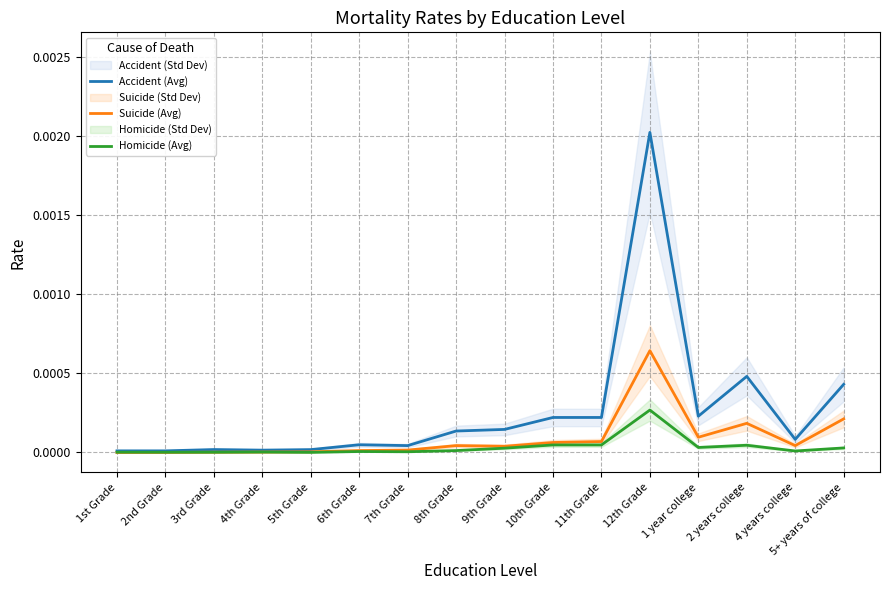

Which has a higher value, 9th Grade or 1 year college?

1 year college